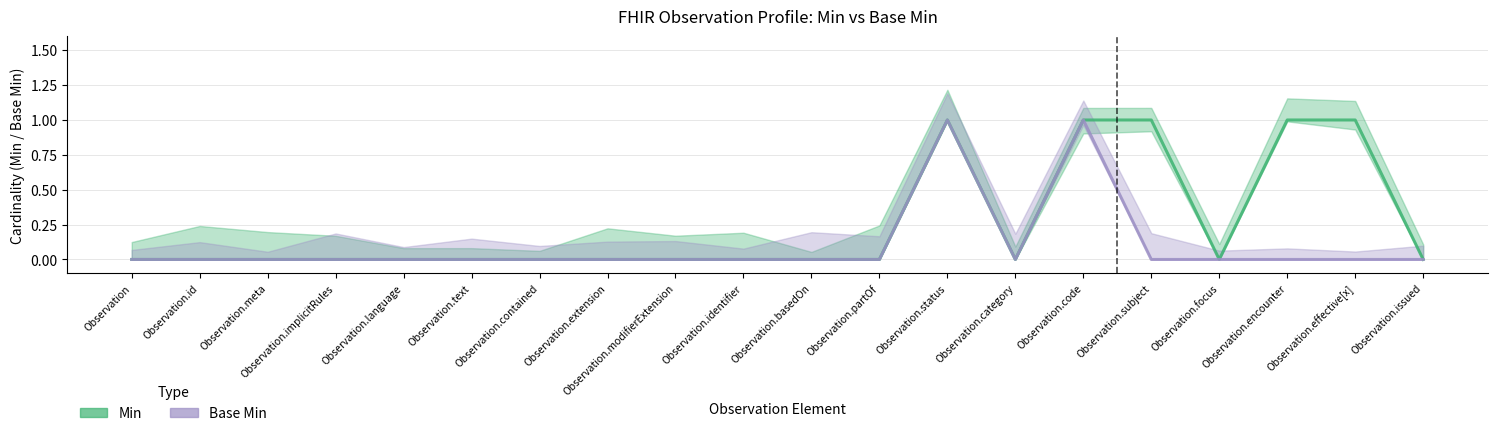

How many values in the Base Min series exceed 0?

2